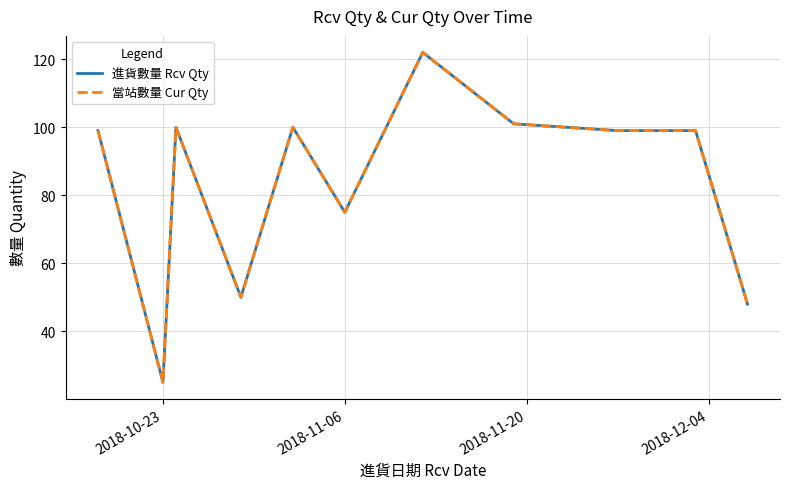

Reading right to left, what are all the values shown in this chart?

進貨數量 Rcv Qty: 48	99	99	101	122	75	100	50	100	25	99
當站數量 Cur Qty: 48	99	99	101	122	75	100	50	100	25	99